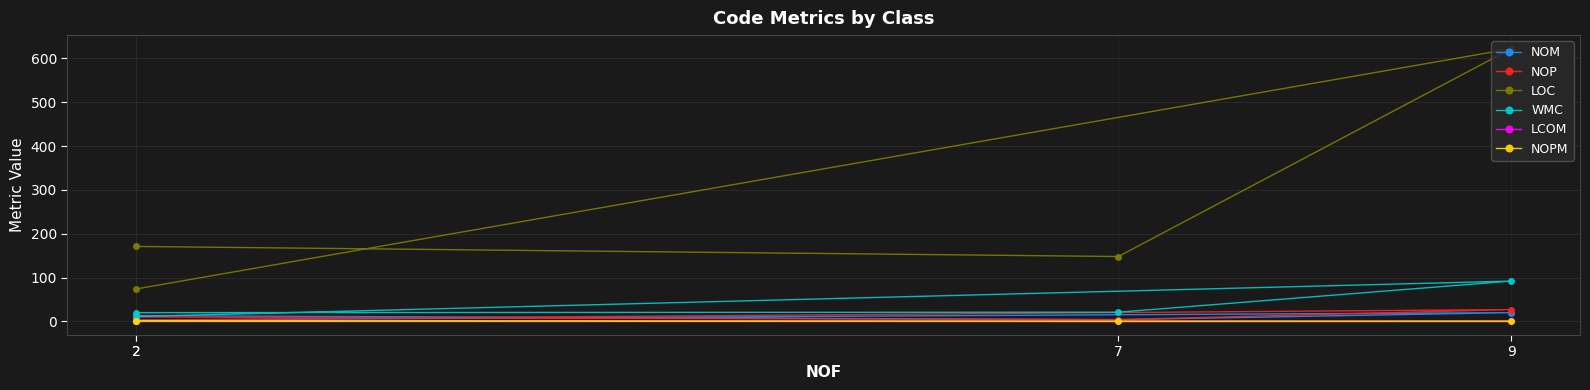

The value of NOPM at 9 is 0.3. True or false?

False